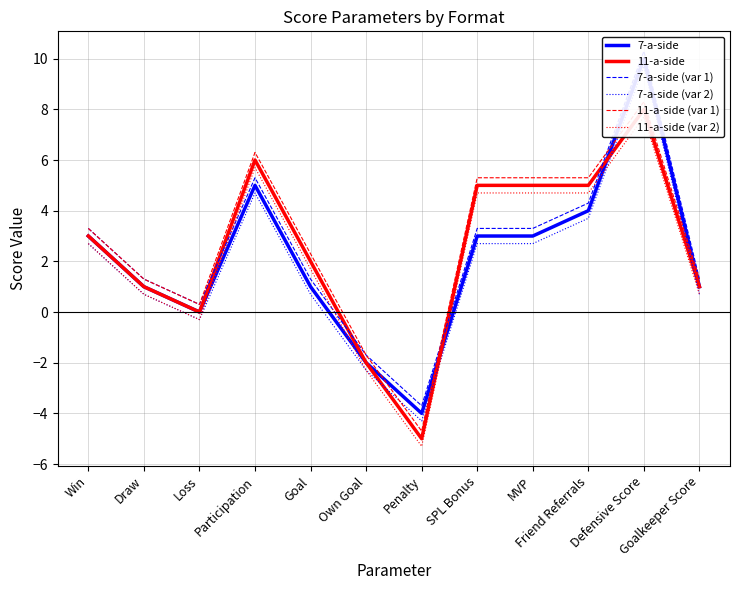

How many values in the 11-a-side (var 2) series exceed 2?

6